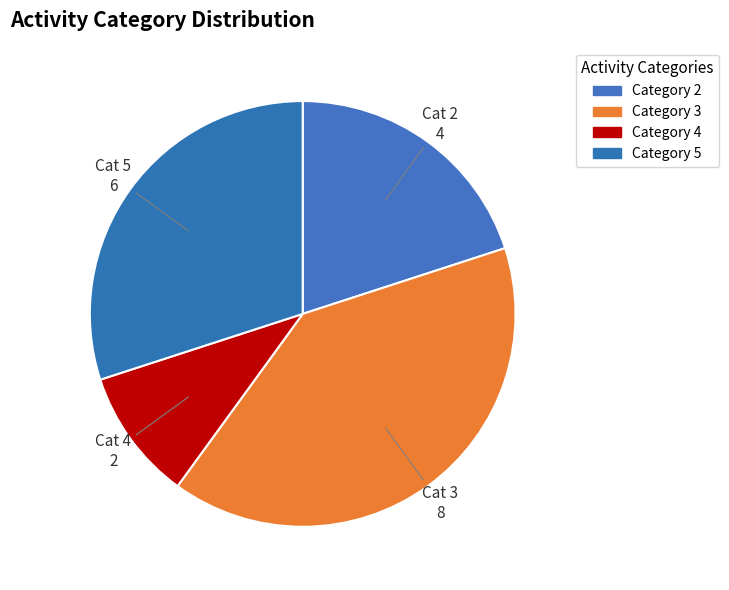

To the nearest percent, what is the average slice percentage?

25%